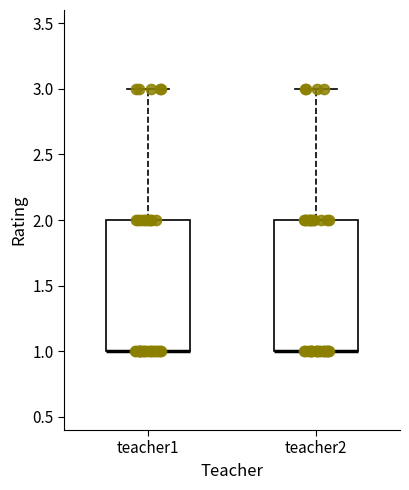

Where is the lower edge of the box for teacher2 on the y-axis? The values are not printed on the chart, so give them approximately, as read against the axis.

1